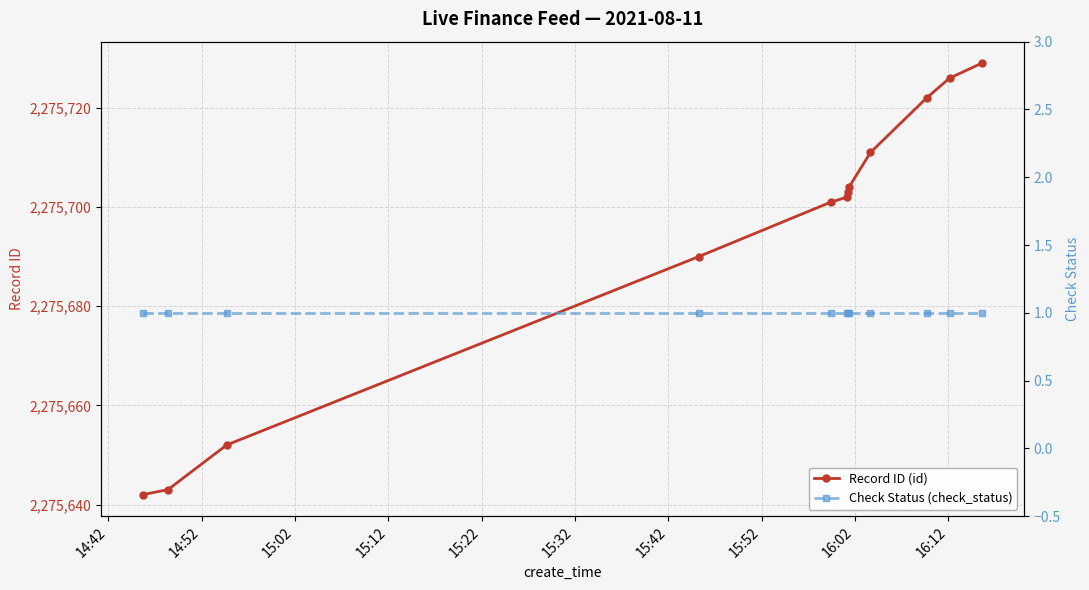

What is the value of the Record ID (id) point at the 6th from the left?

2275702